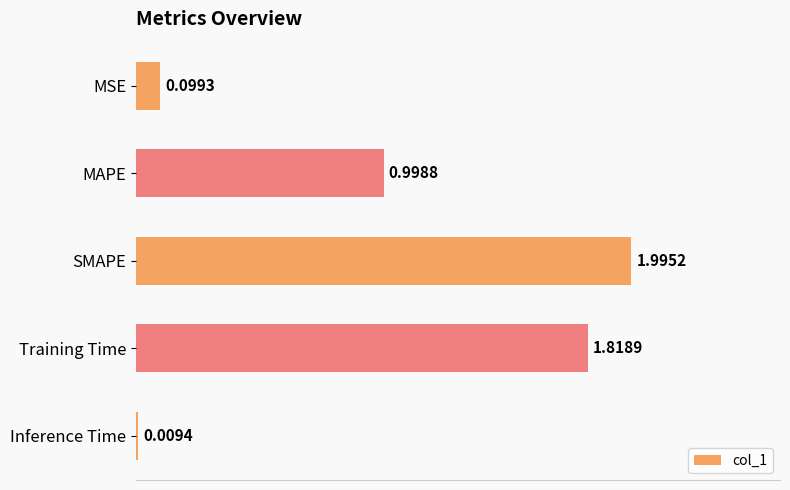

Between Training Time and MSE, which is larger?

Training Time